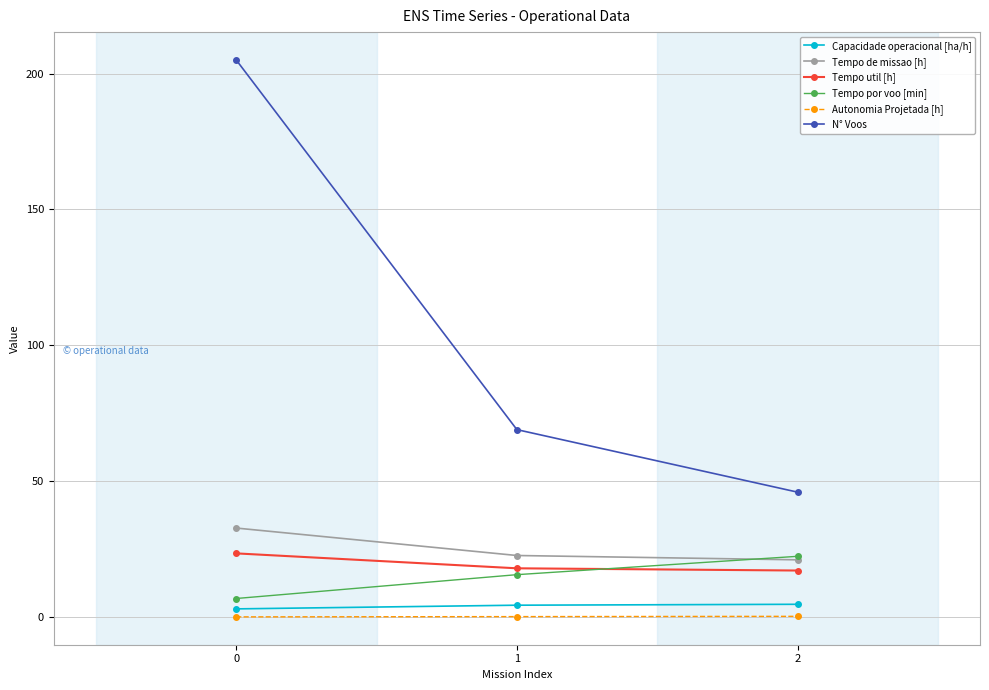

Is this an area chart (filled region under the line)?

No